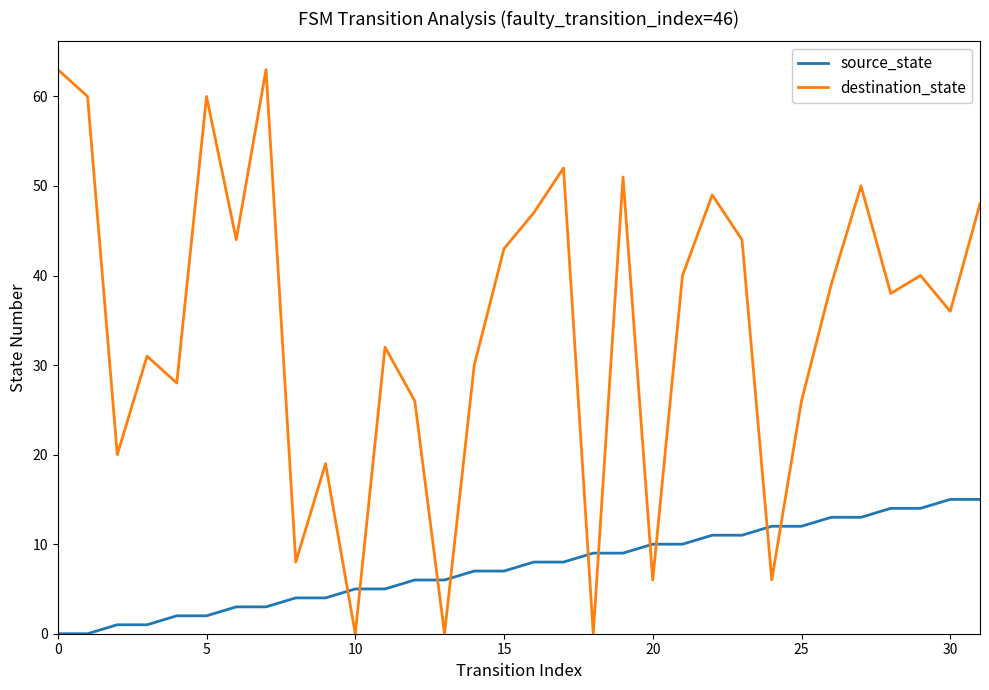

Reading right to left, transcribe all the data shown in this chart.

source_state: 15	15	14	14	13	13	12	12	11	11	10	10	9	9	8	8	7	7	6	6	5	5	4	4	3	3	2	2	1	1	0	0
destination_state: 48	36	40	38	50	39	26	6	44	49	40	6	51	0	52	47	43	30	0	26	32	0	19	8	63	44	60	28	31	20	60	63